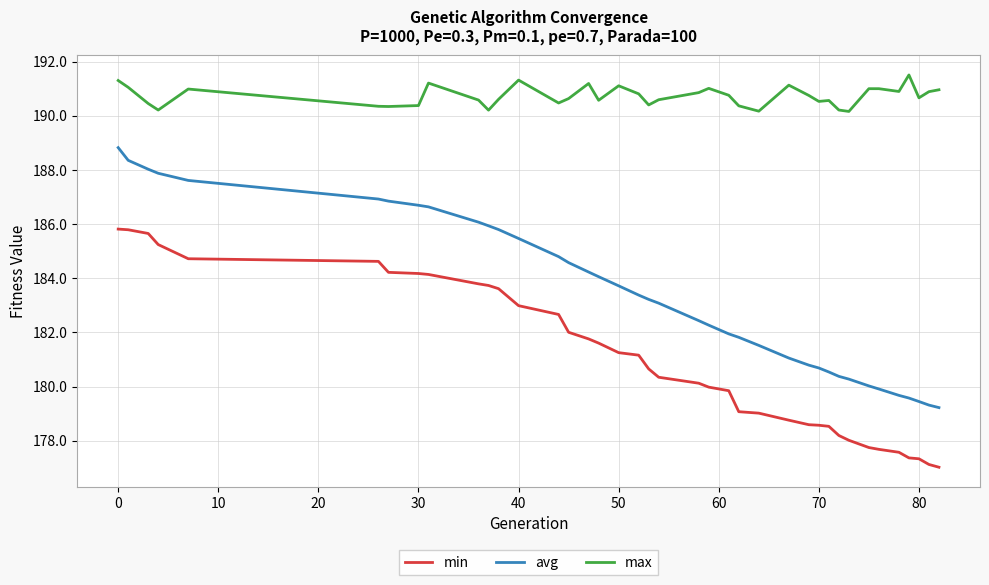

Which series has the largest range (max minus min)?

avg